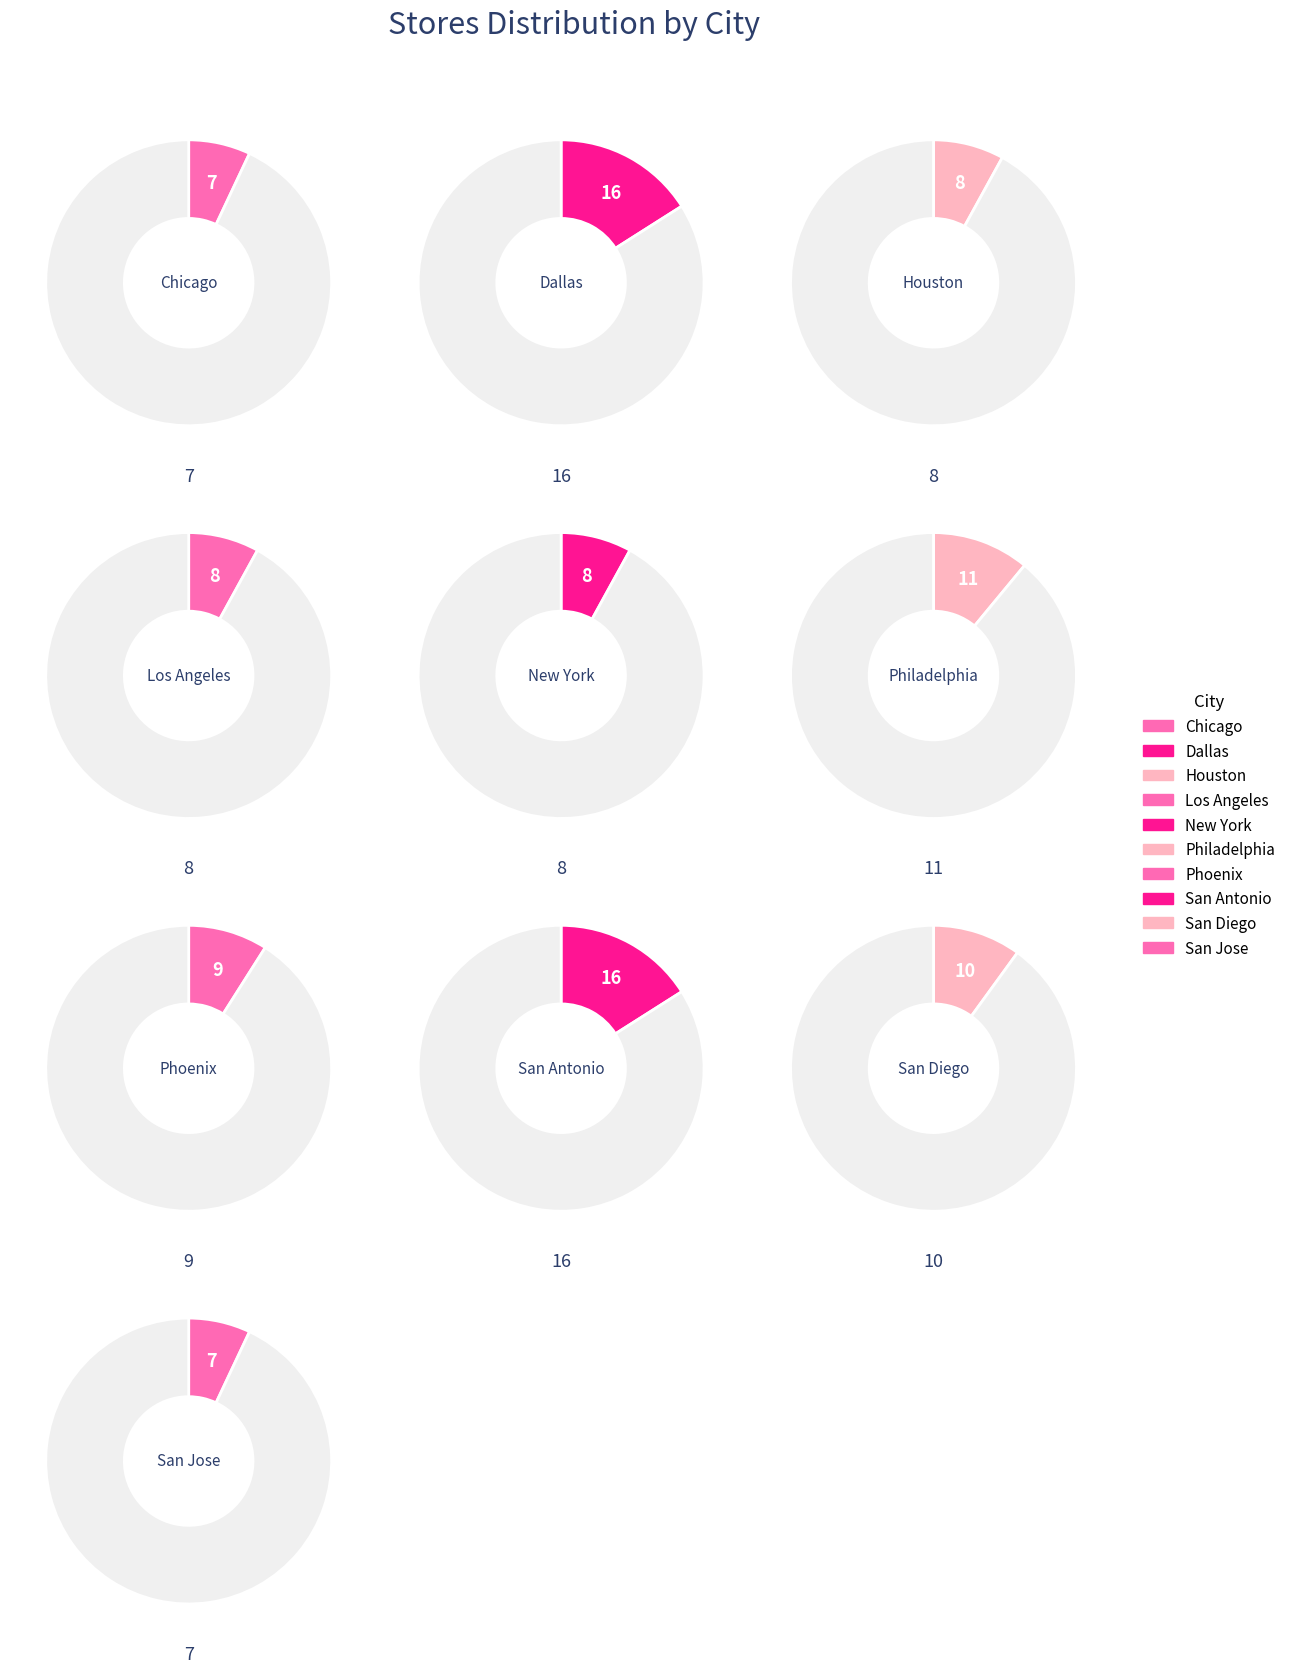

Is there a majority slice in this chart?

No